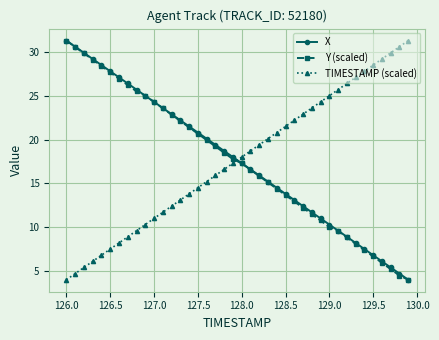

What is the maximum value for X?

31.3